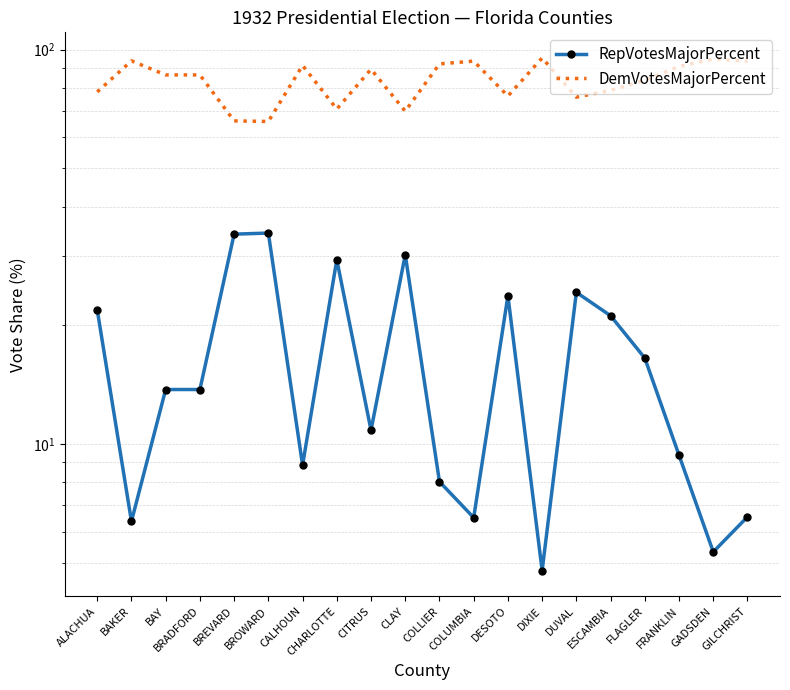

Where does the DemVotesMajorPercent series first go above 86?

BAKER